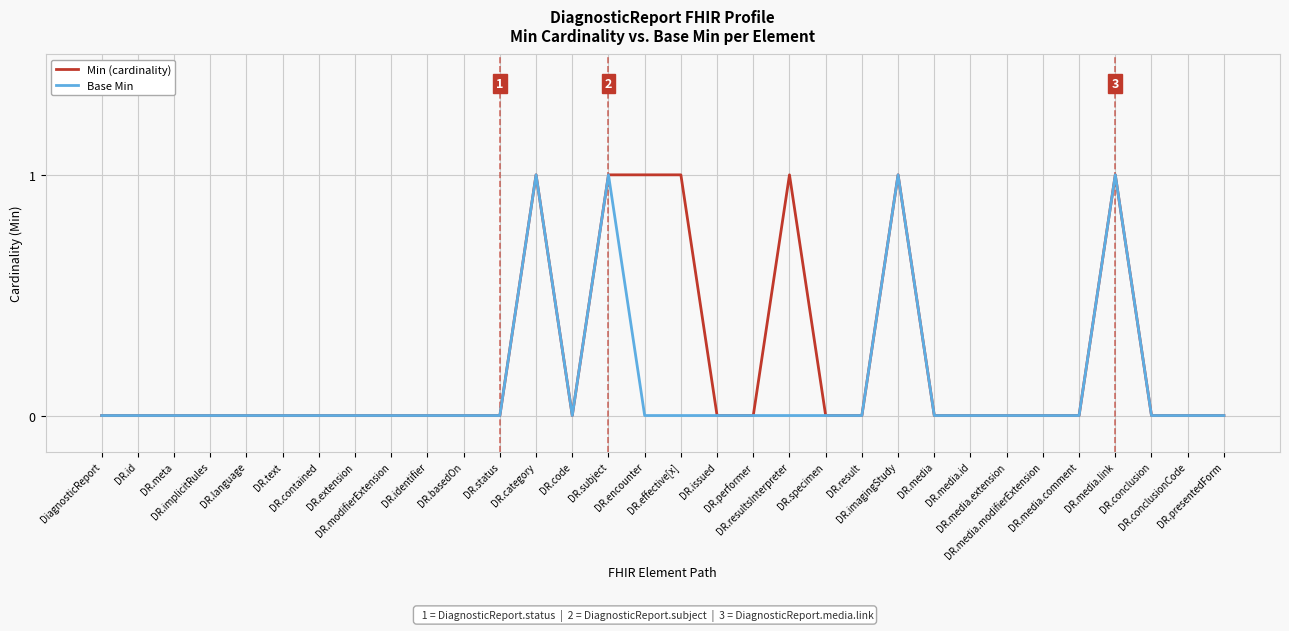

Count the Min (cardinality) values in the range 0 to 1.

32